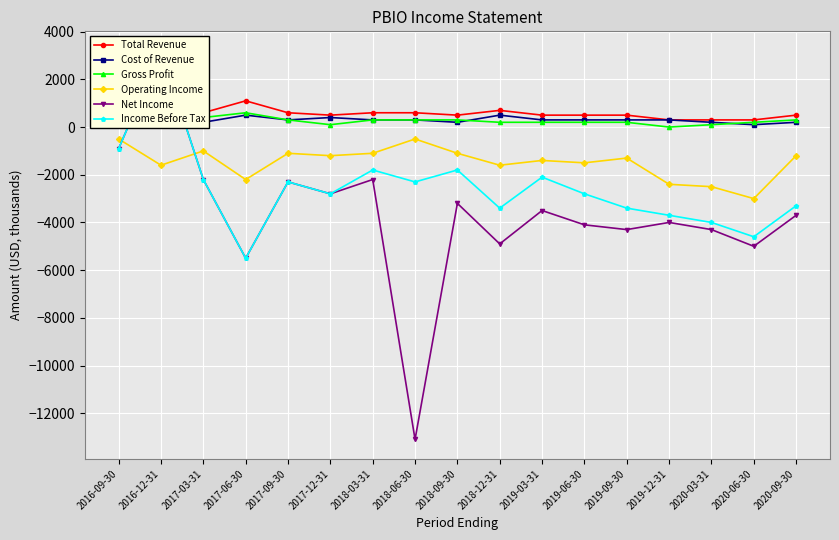

How many data points does each series have?

17